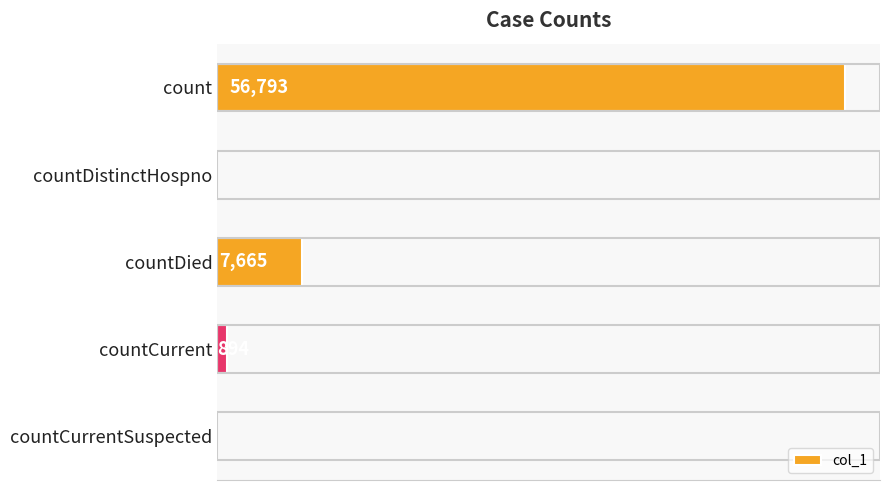

At which category does the chart reach its peak across all series?

count